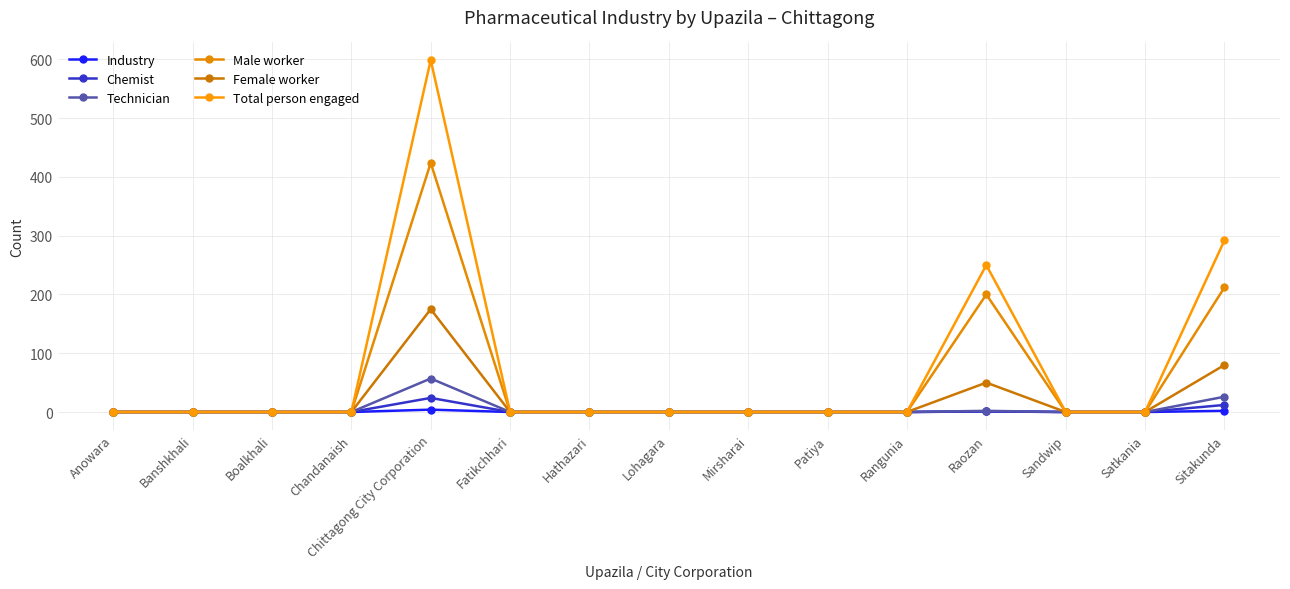

How many lines are shown in the chart?

6